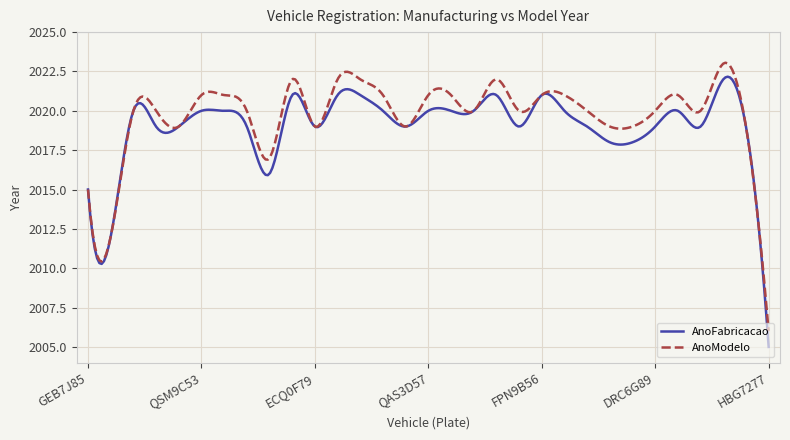

True or false: AnoModelo and AnoFabricacao cross at least once.

True